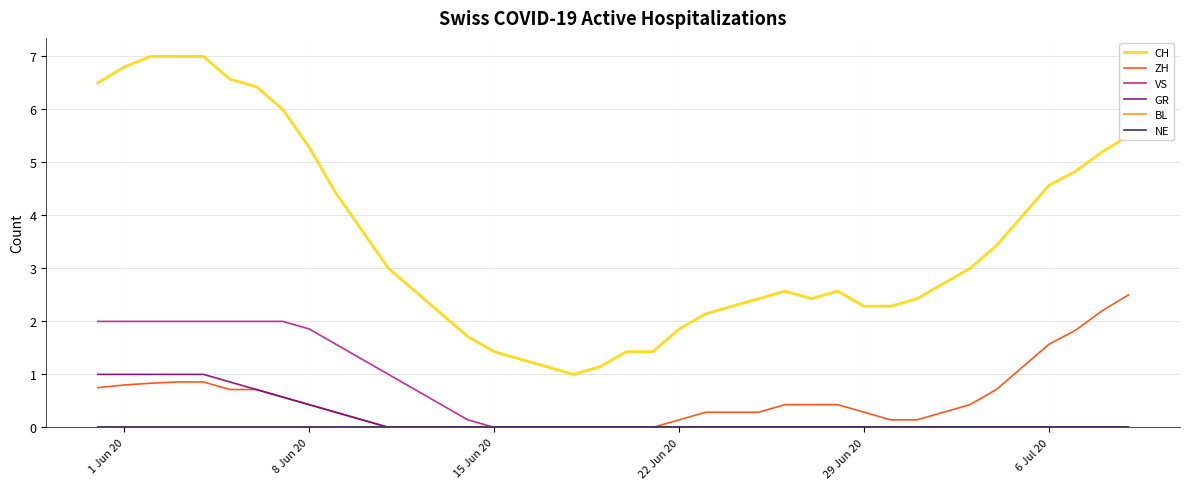

Which series has the widest spread of values?

CH